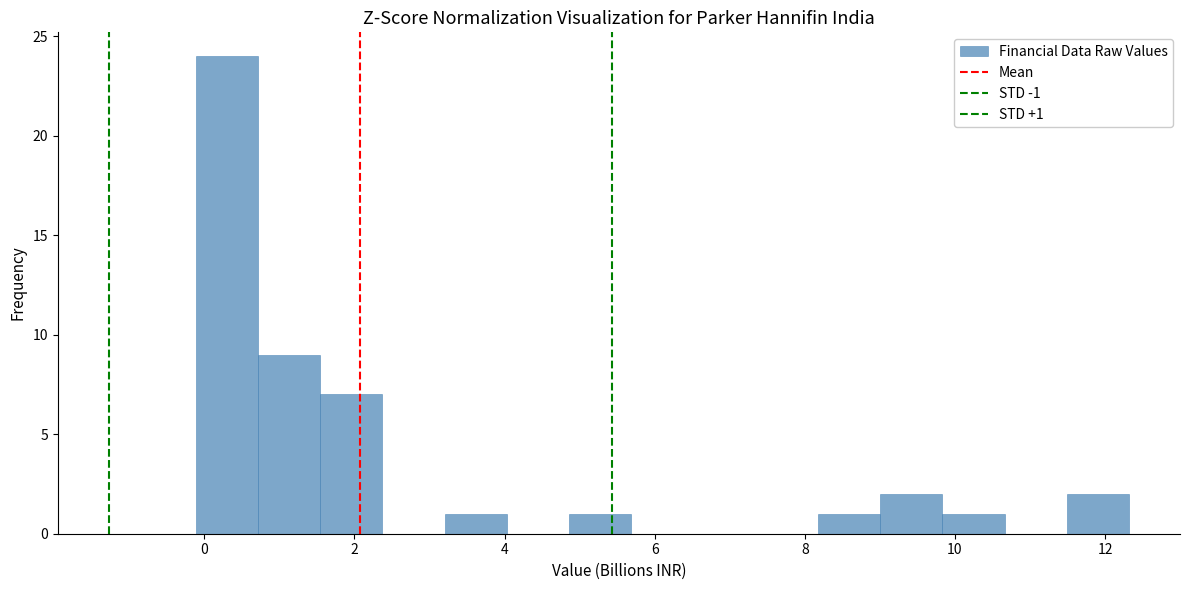

Which range on the x-axis has the tallest bar?

-0.2 to 0.8